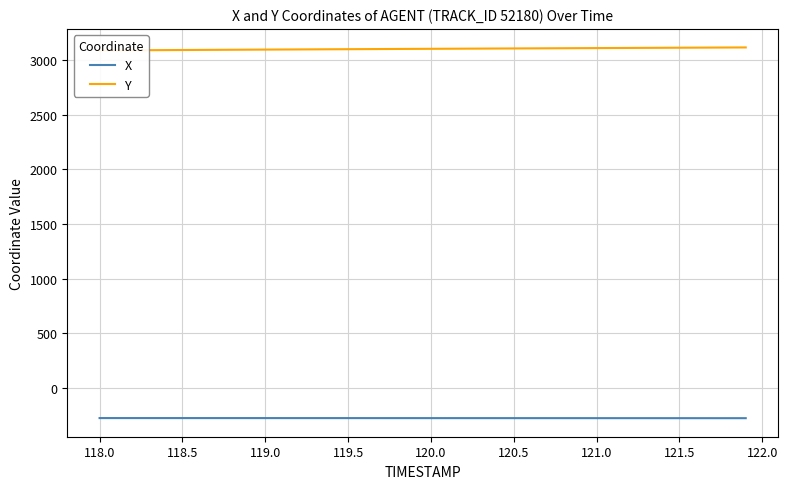

What is the minimum value for X?

-277.2